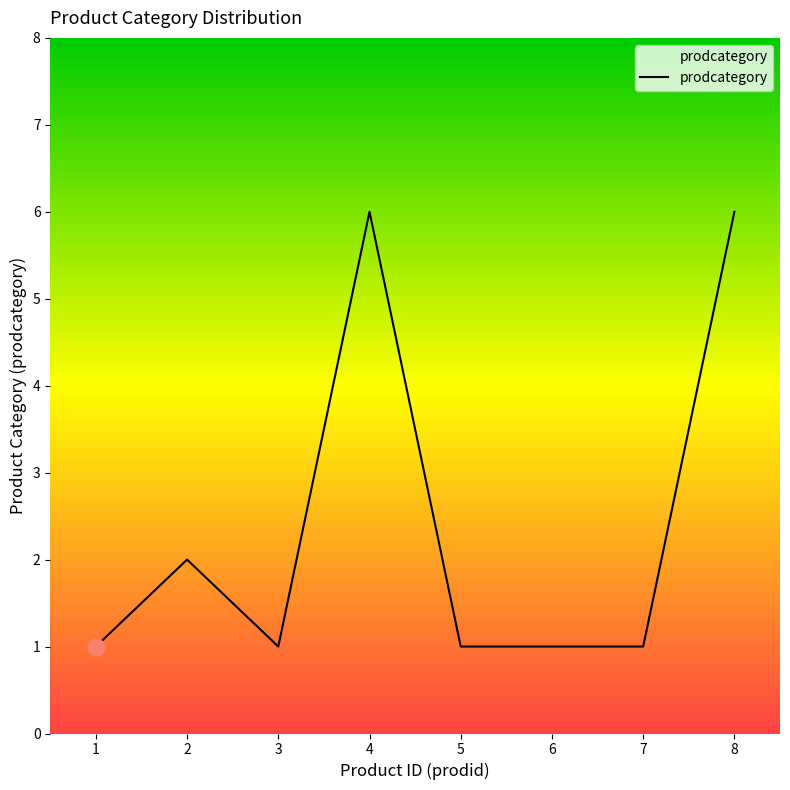

Reading left to right, what are all the values shown in this chart?

1=1	2=2	3=1	4=6	5=1	6=1	7=1	8=6